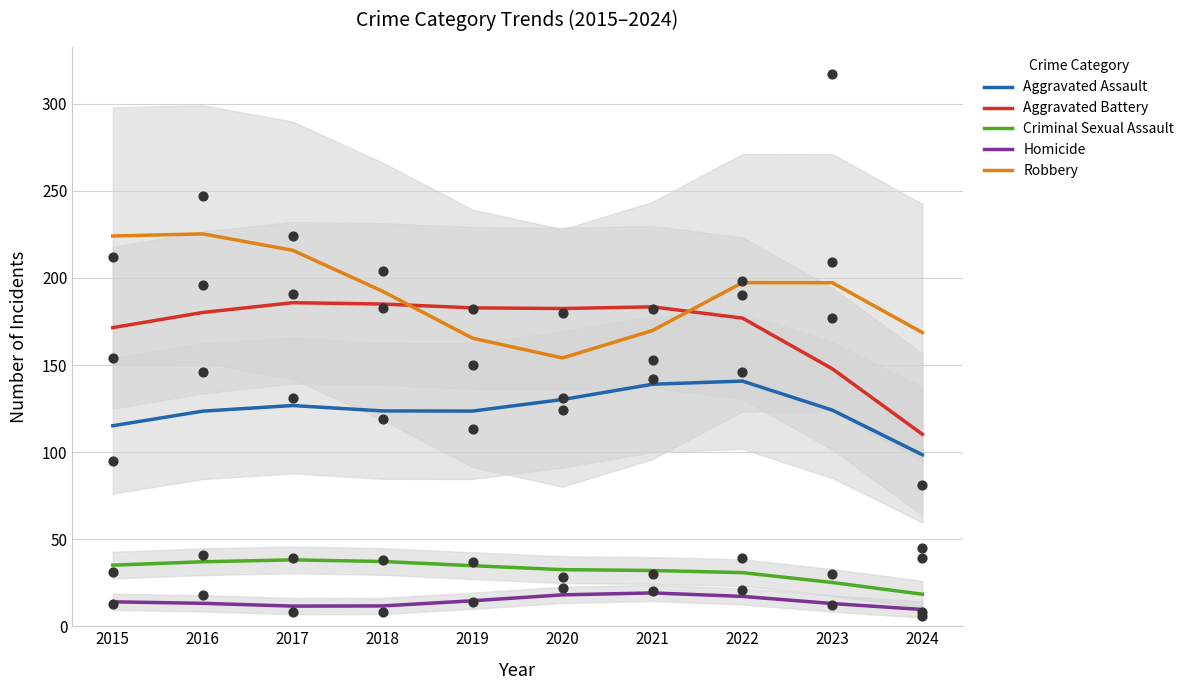

Which series contains the lowest Y value?

Homicide